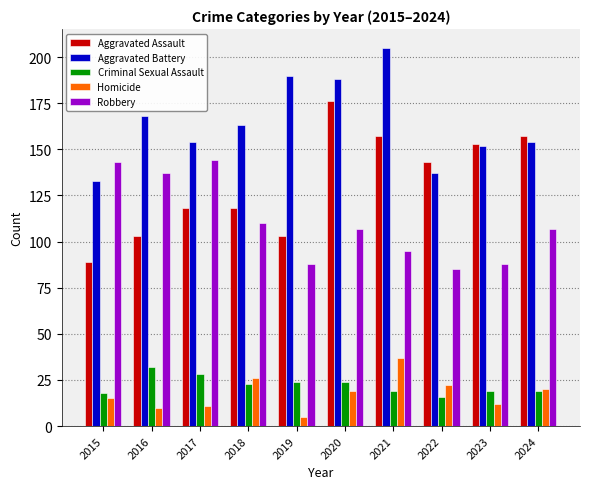

What is the difference between the second highest and minimum values in the Criminal Sexual Assault series?

12